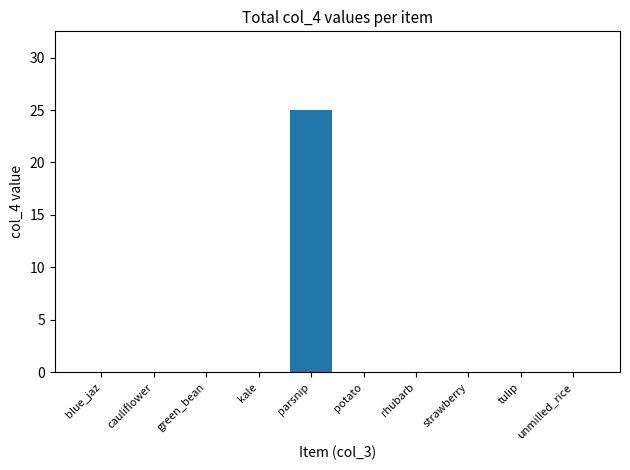

Reading left to right, extract all data points from this chart.

0	0	0	0	25	0	0	0	0	0